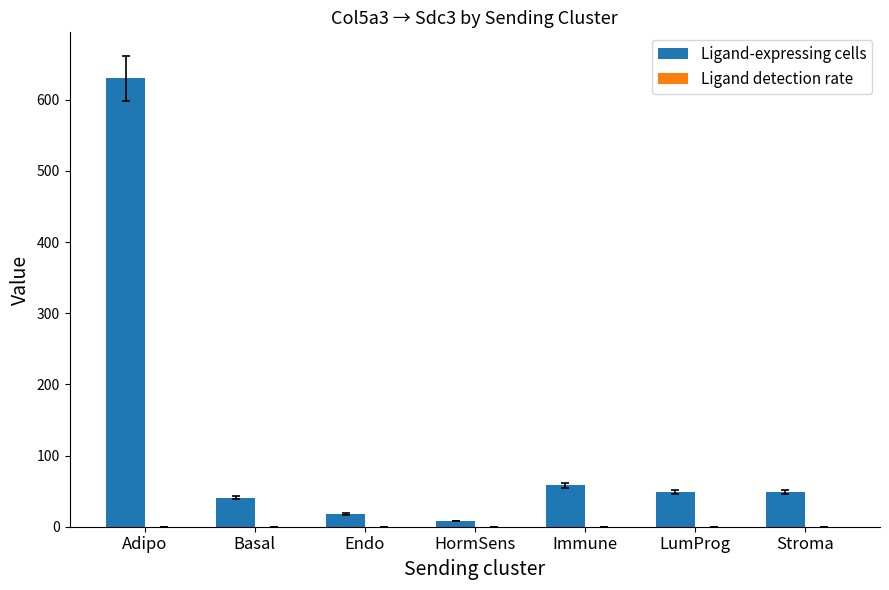

Which series has the widest spread of values?

Ligand-expressing cells